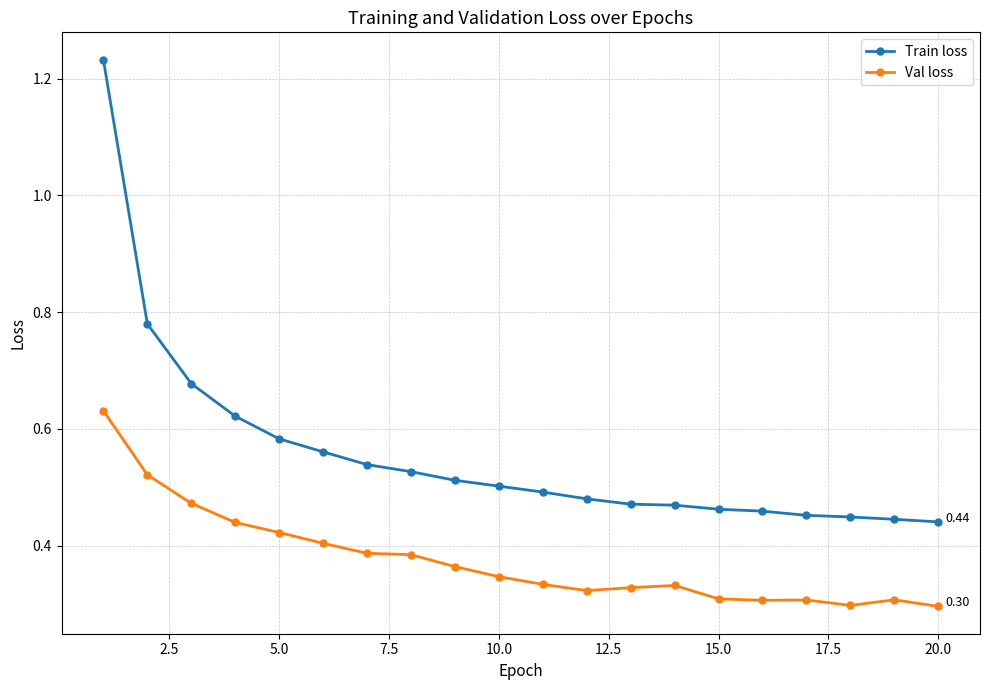

List the series in order of their peak value, lowest first.

Val loss, Train loss